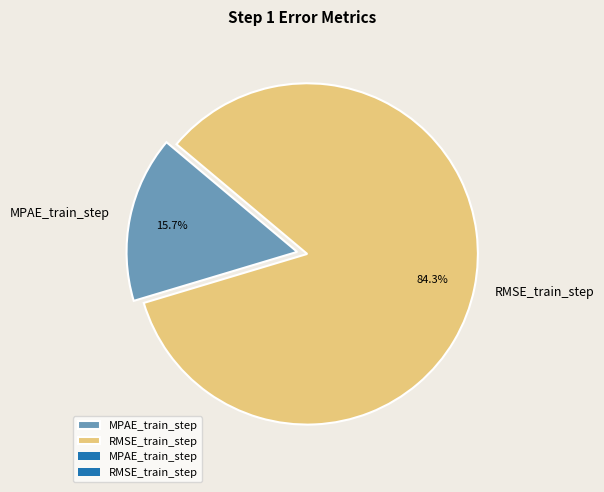

How many slices are in this pie chart?

2